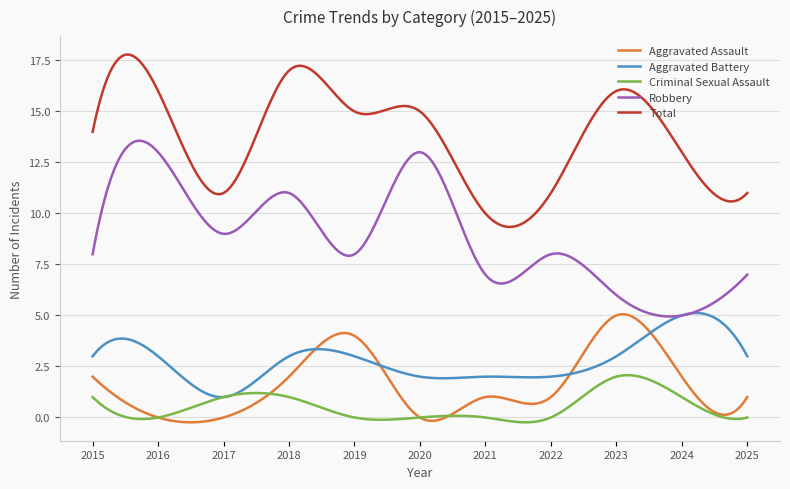

What is the minimum value for Aggravated Battery?

1.0